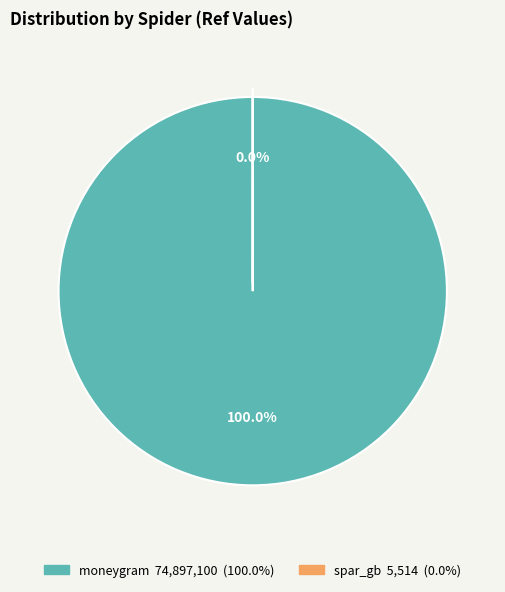

What percentage is the moneygram slice, to the nearest percent?

100%